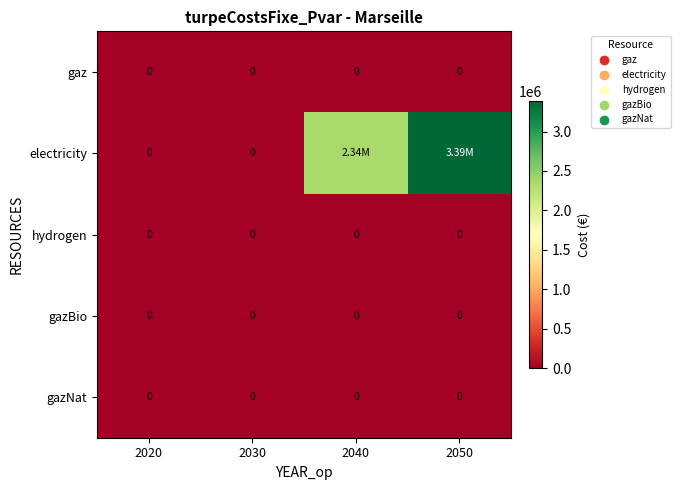

The value of gazNat at 2040 is 0.0. True or false?

True